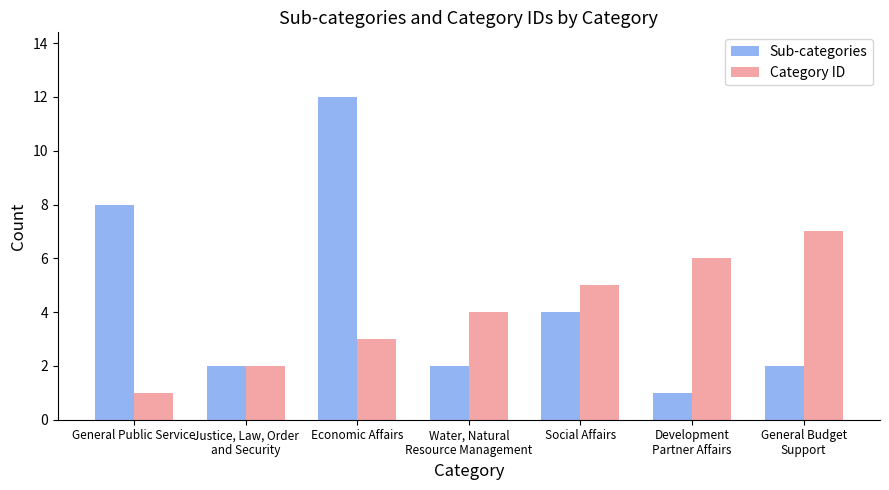

Rank the series at Economic Affairs from lowest to highest value.

Category ID, Sub-categories